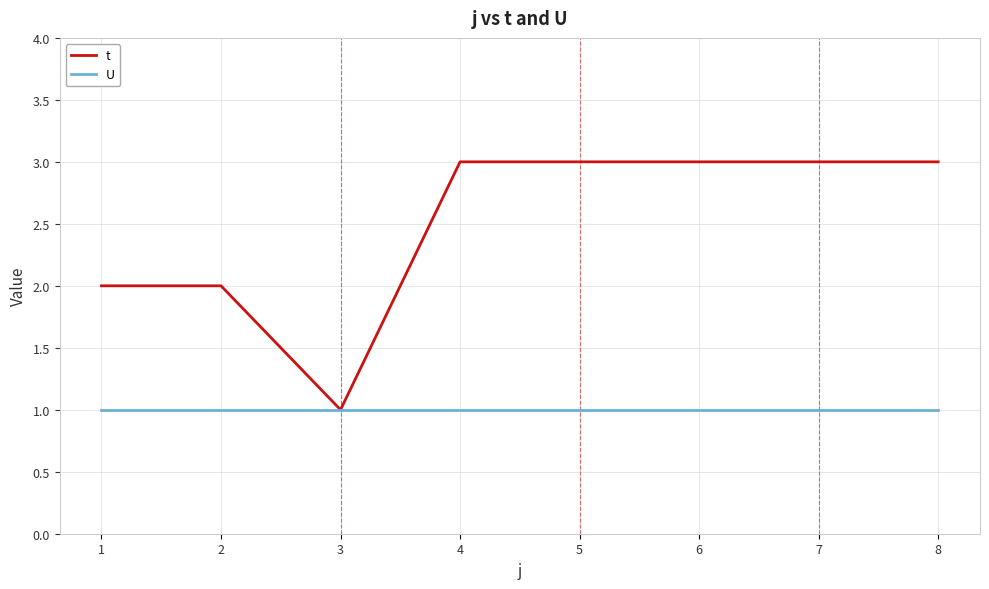

True or false: t has a value of 2 at 1.

True